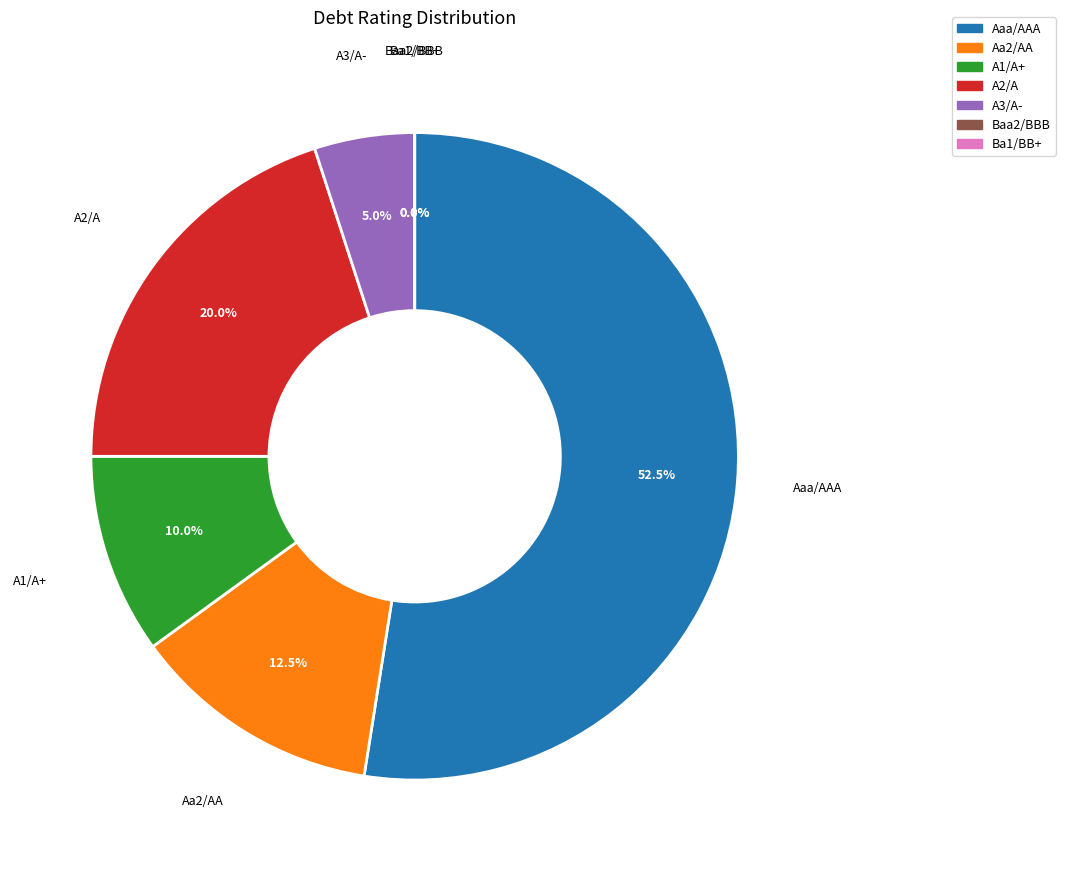

What is the largest slice in the pie chart?

Aaa/AAA